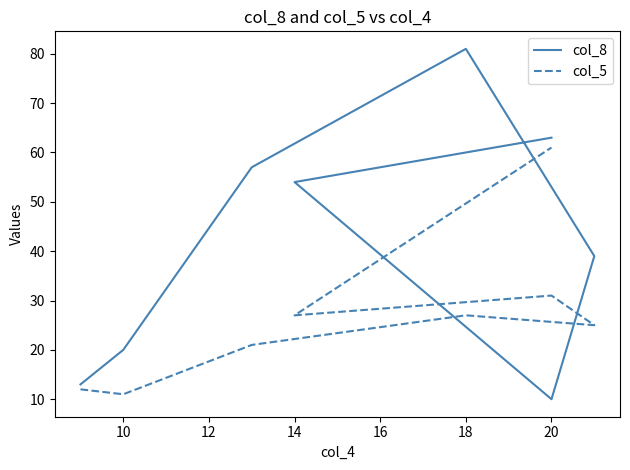

After their last crossing, which series has the higher values: col_5 or col_8?

col_8